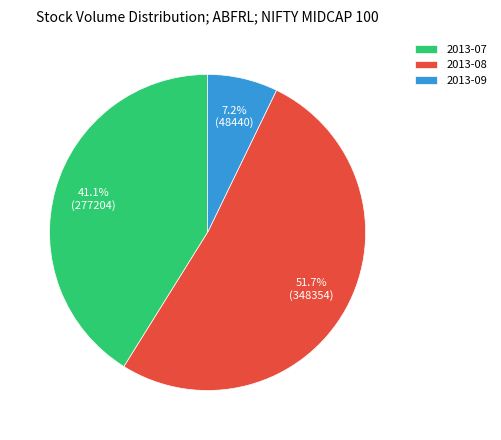

Is 2013-07 the majority of the pie?

No